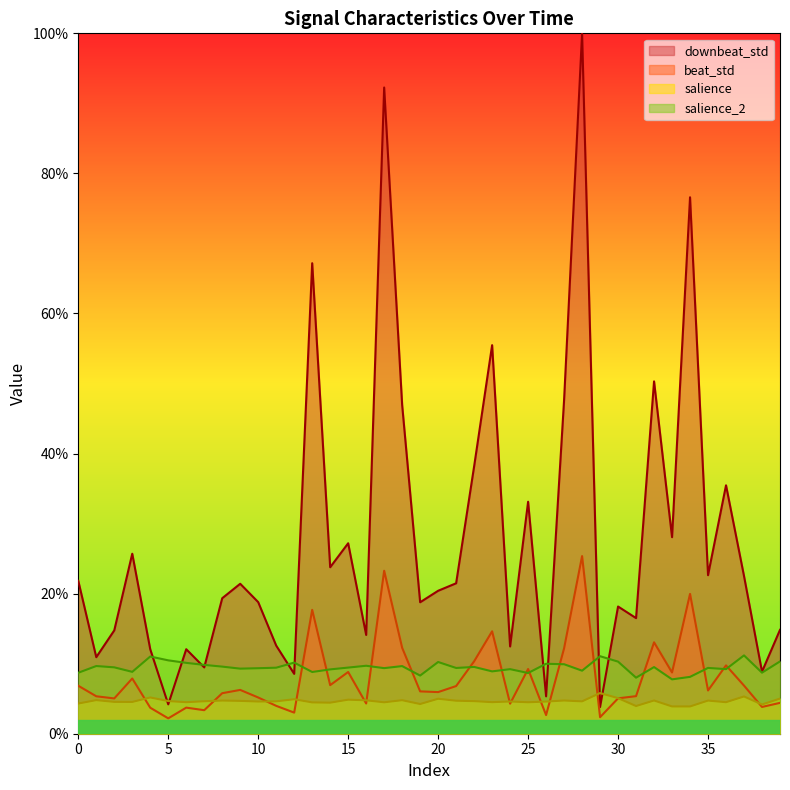

Which series changed the most between 11 and 15?

downbeat_std